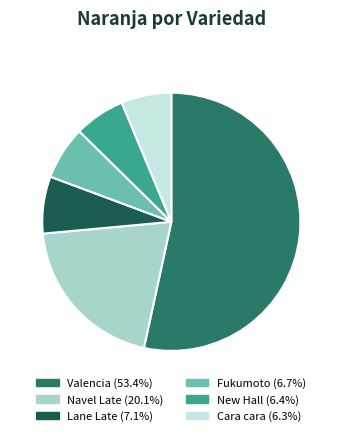

Does any single category account for the majority?

Yes